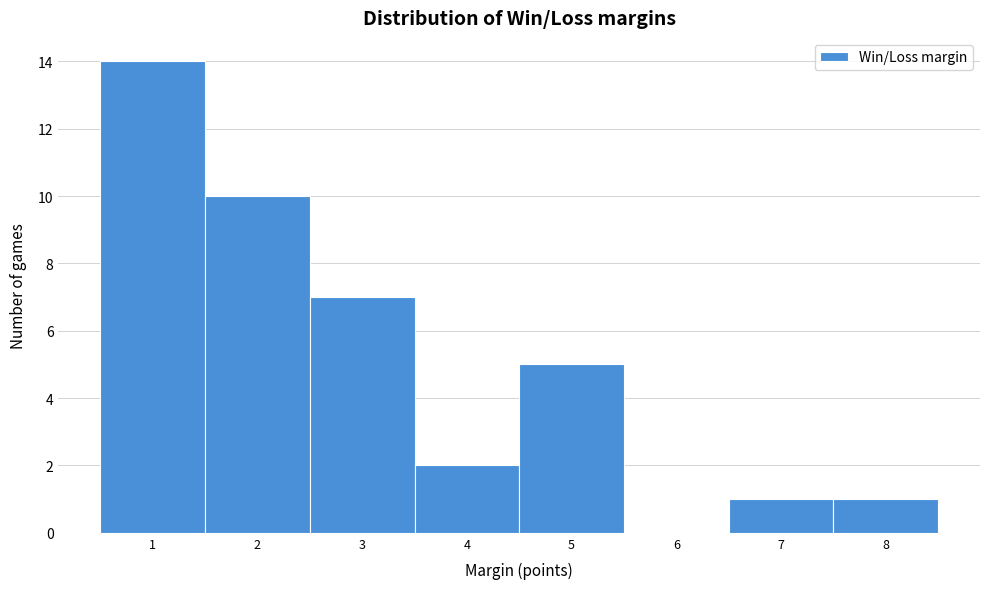

Reading right to left, list all the values displayed in this chart.

8=1	7=1	6=0	5=5	4=2	3=7	2=10	1=14